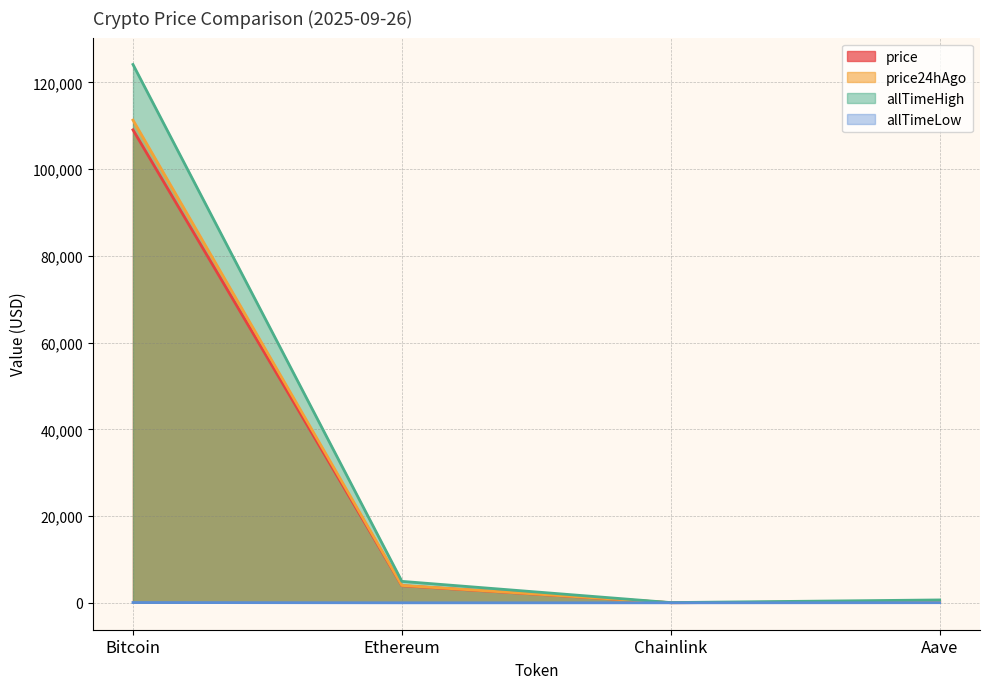

What position from the right is Bitcoin?

4